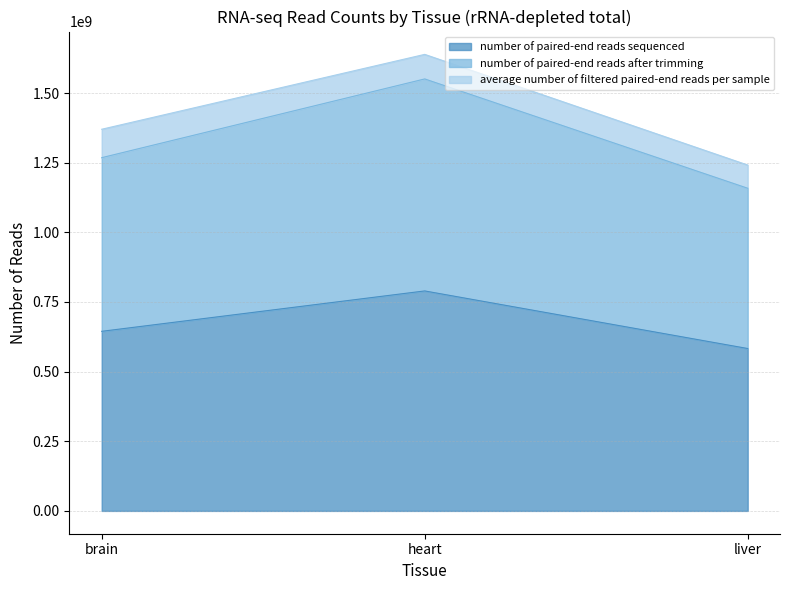

What is the average value of the number of paired-end reads sequenced series?

672425143